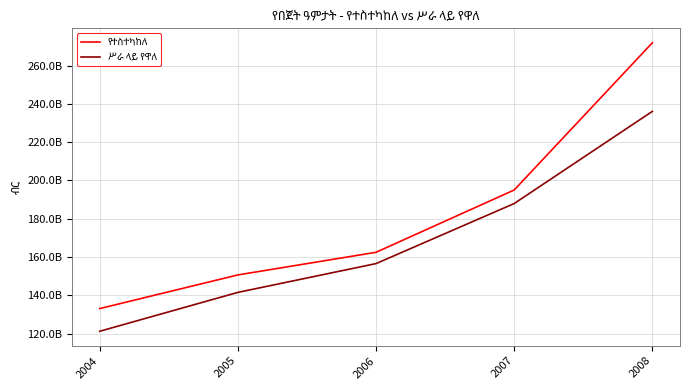

Reading left to right, what are all the values shown in this chart?

የተስተካከለ: 133055334100.7	150630492061.9	162457531882.3	194996945841.0	271900777535.5
ሥራ ላይ የዋለ: 121202871419.6	141513595283.6	156556757294.5	187920798825.7	236065196812.5